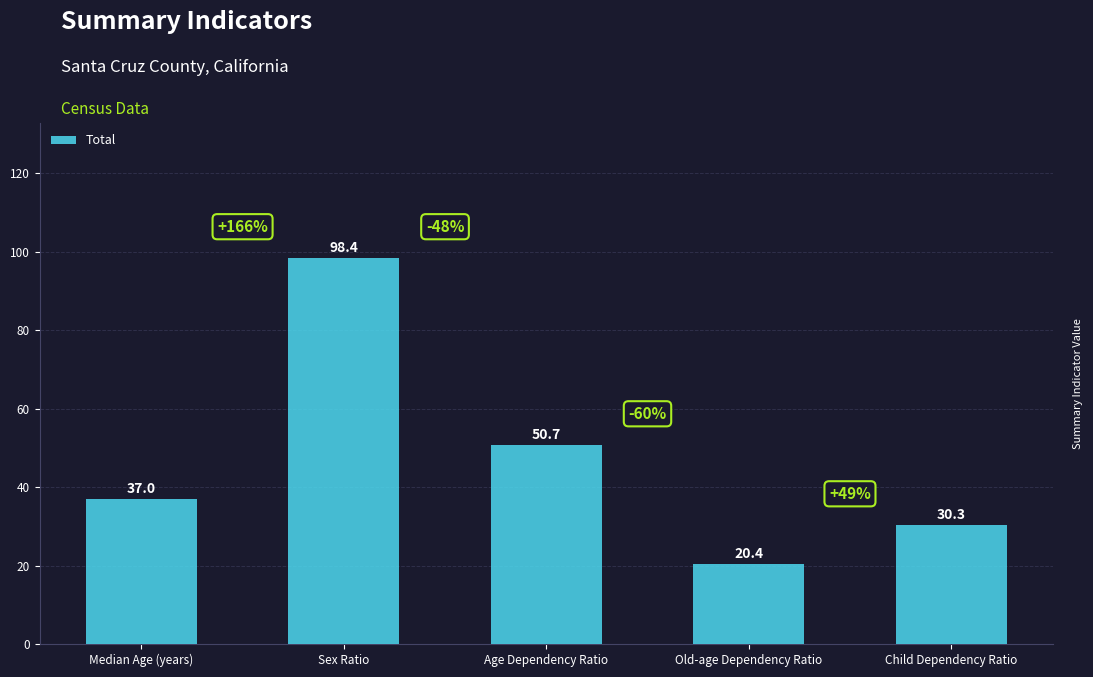

List the labels in order of value, smallest first.

Old-age Dependency Ratio, Child Dependency Ratio, Median Age (years), Age Dependency Ratio, Sex Ratio